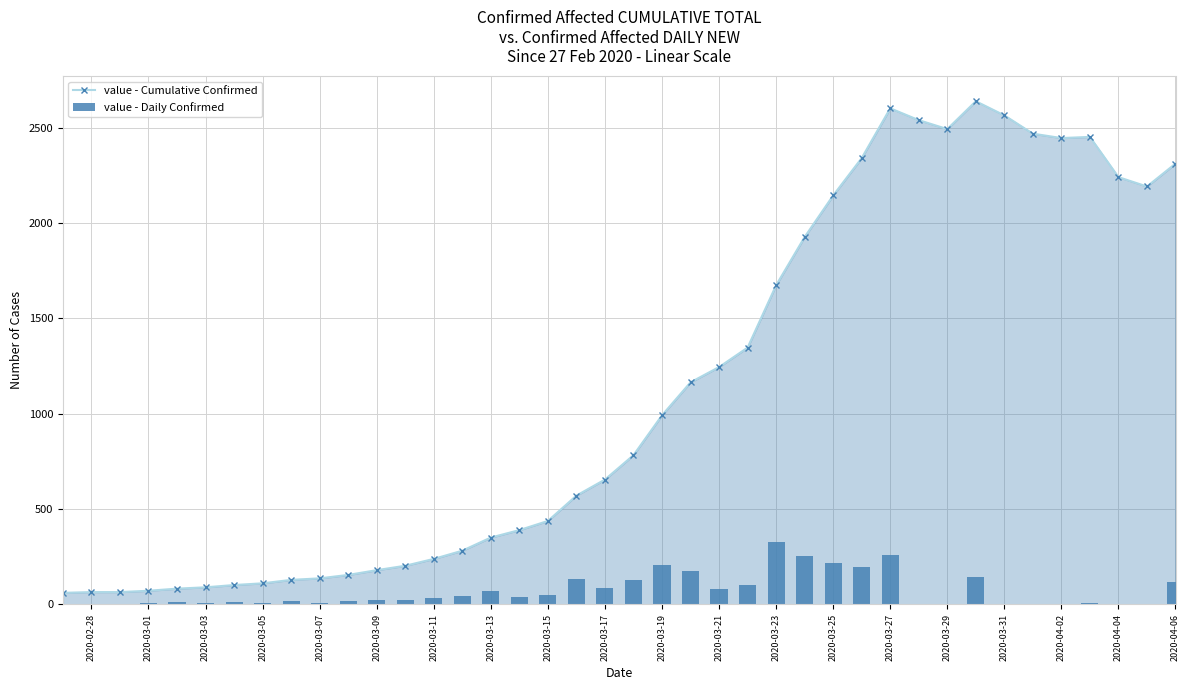

Does the chart contain any negative values?

No